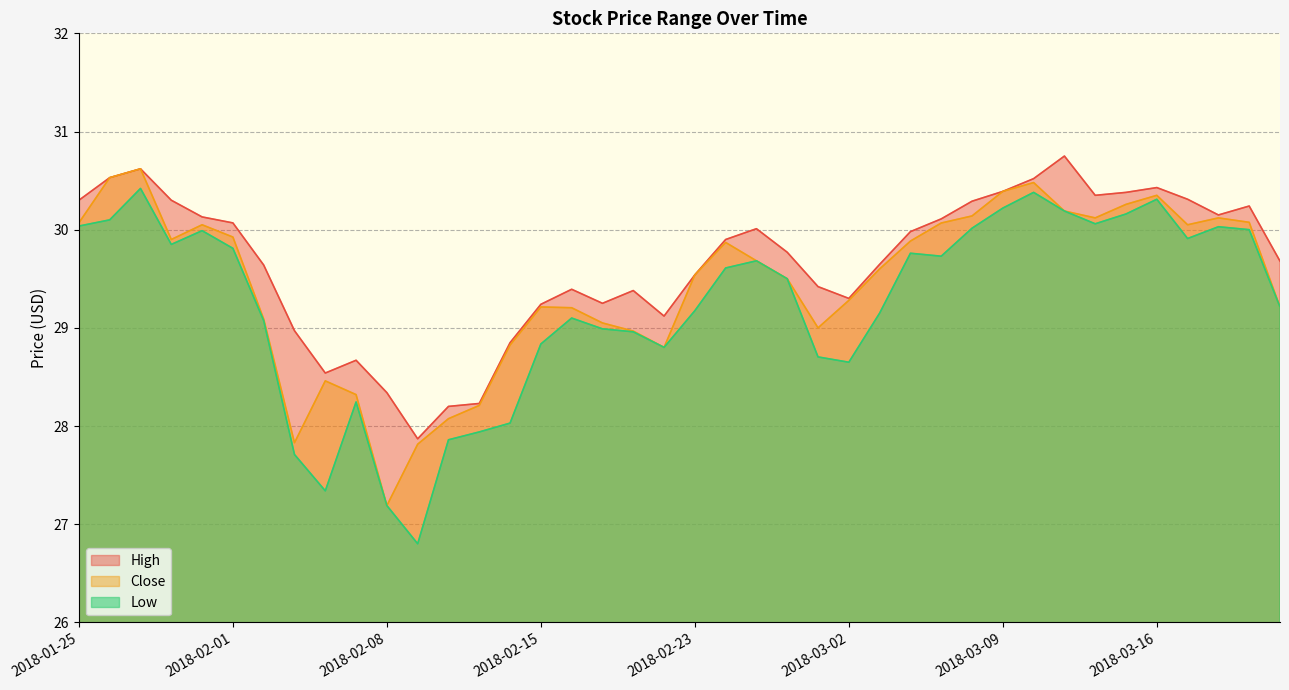

Is the value of Low at 2018-02-28 greater than the value of High at 2018-02-26?

No